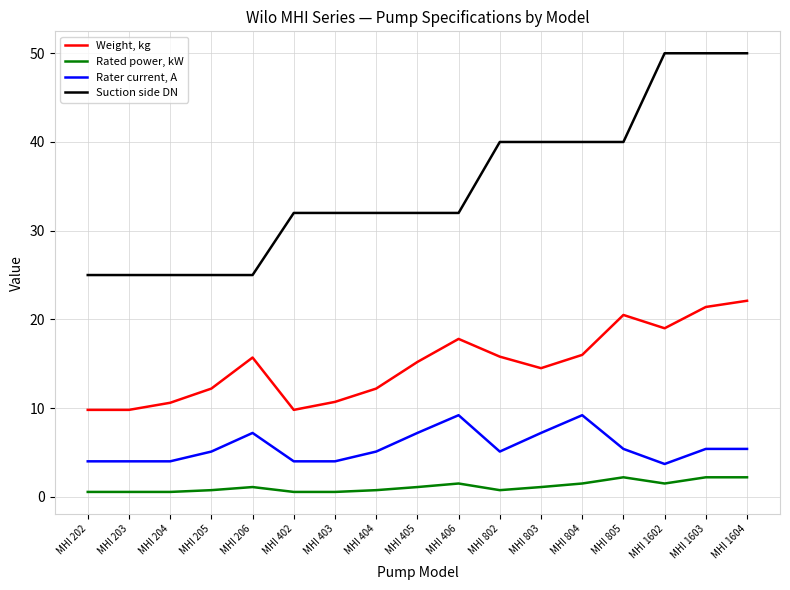

Is it true that Suction side DN equals 32.0 at MHI 405?

True